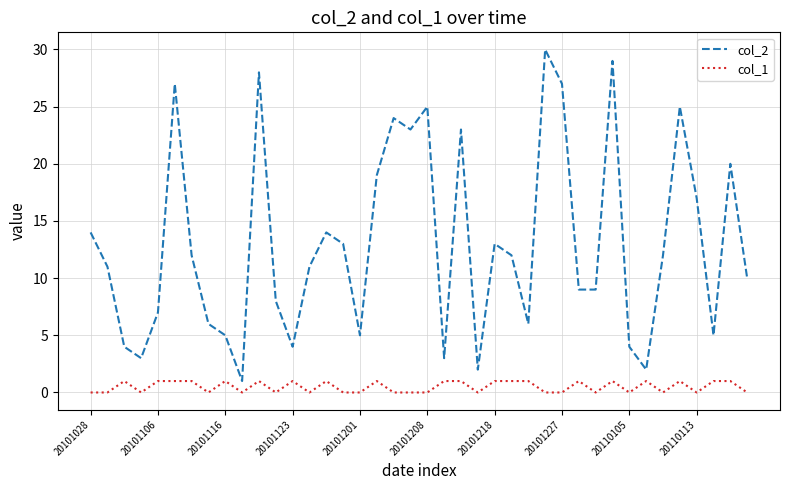

How many lines are shown in the chart?

2